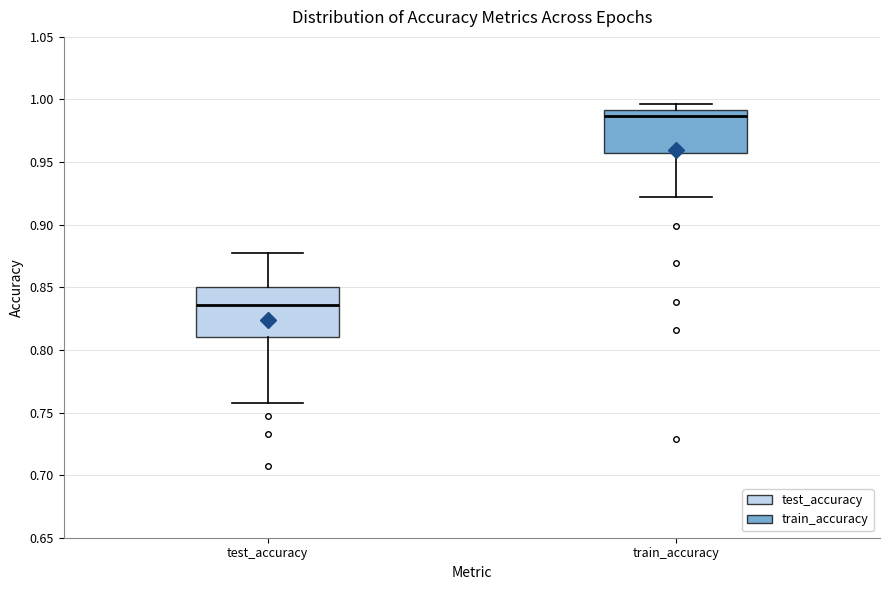

Which box's median line is the lowest?

test_accuracy